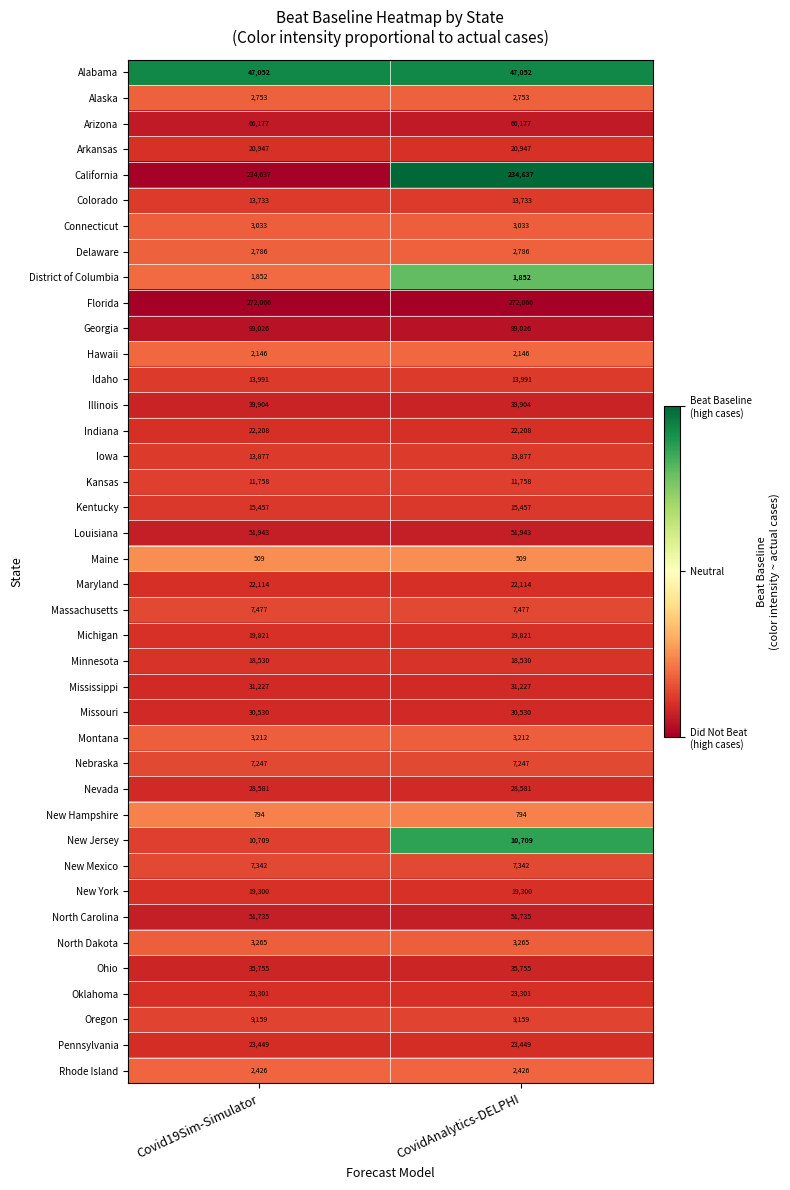

What is the spread (max minus min) of values at CovidAnalytics-DELPHI?

271557